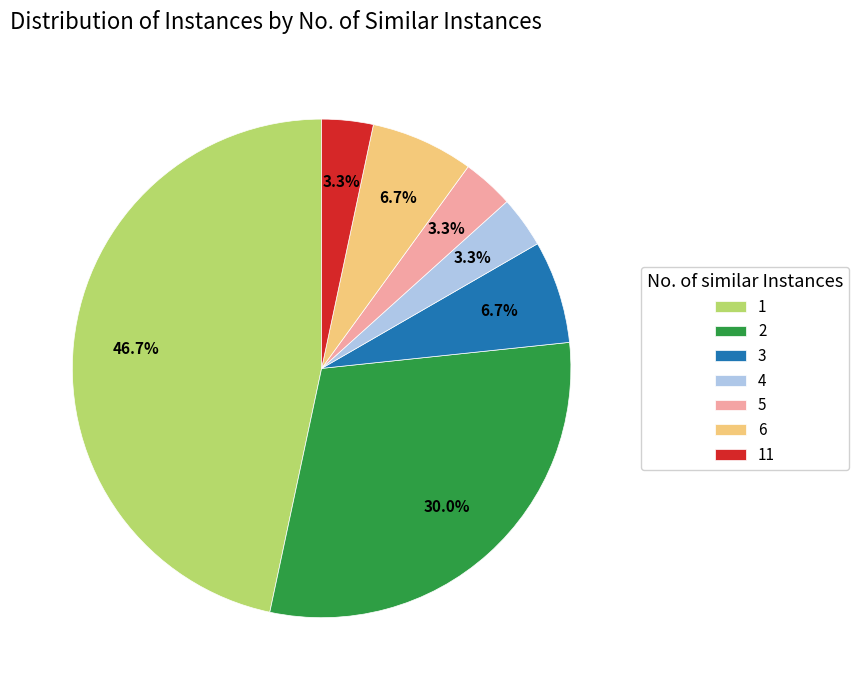

Which slice is the largest?

1